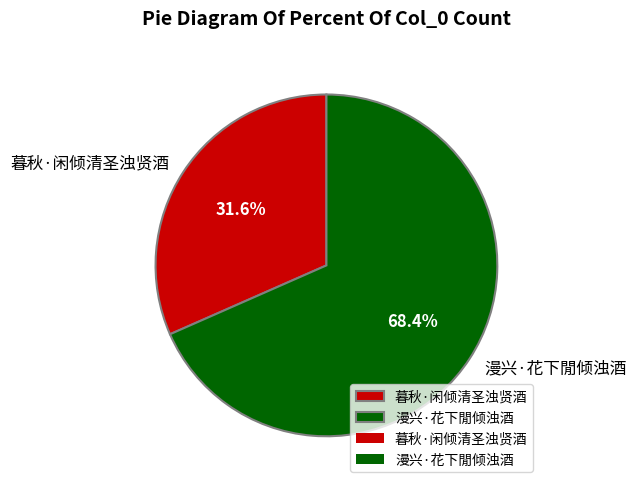

The 暮秋·闲倾清圣浊贤酒 slice represents 24% of the pie. True or false?

False